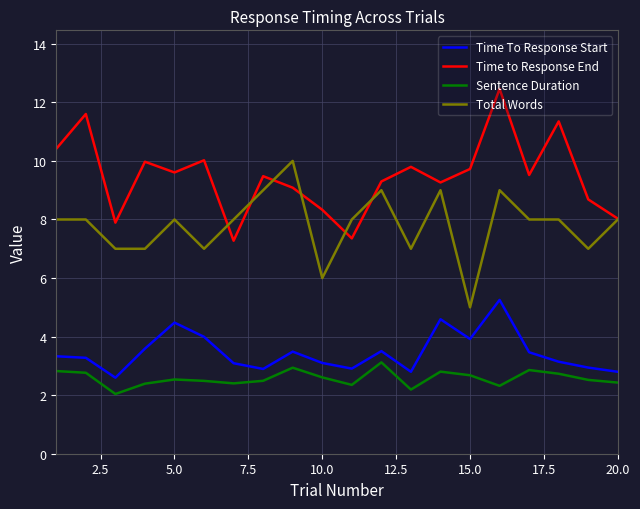

True or false: Total Words and Time To Response Start cross at least once.

False